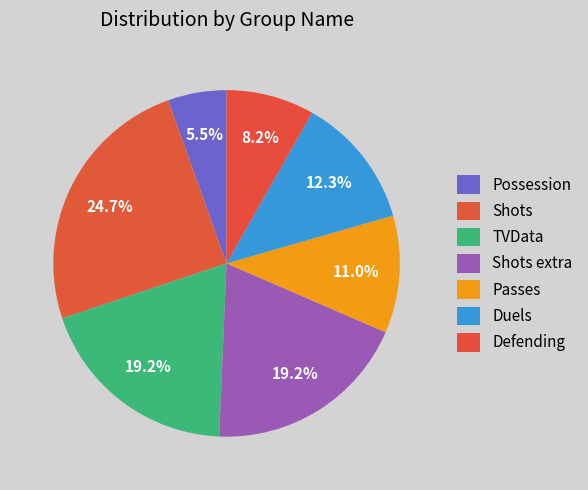

Count the number of slices in the pie.

7